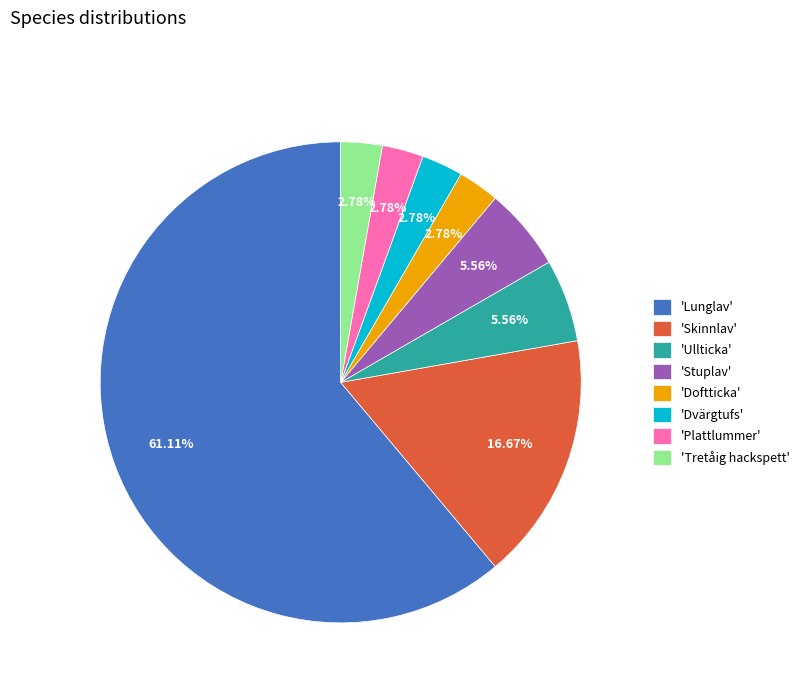

What is the majority slice?

'Lunglav'